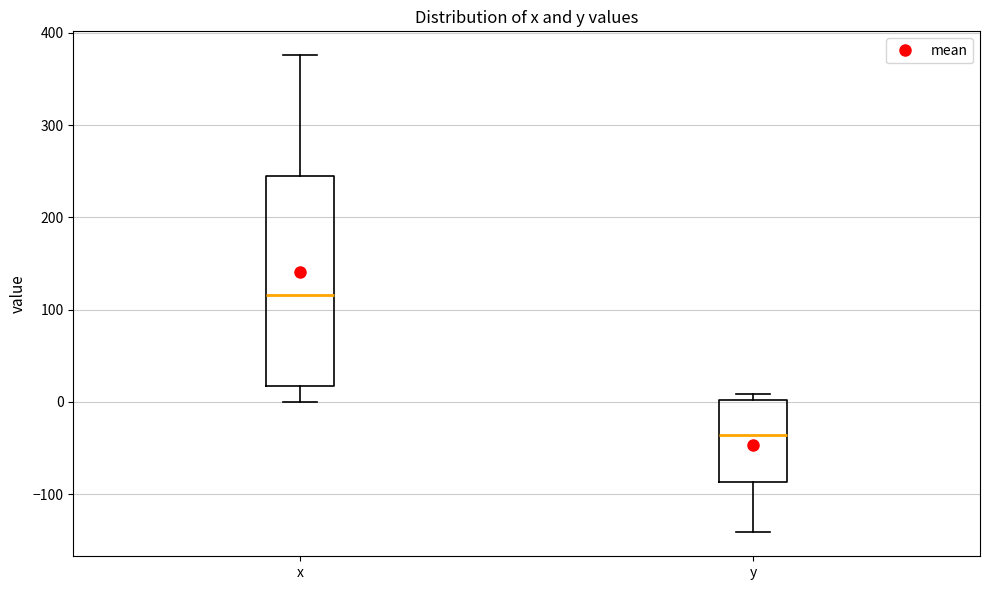

Reading left to right, read every box against the y-axis: the position of its median line, the range the box covers, and the ends of its whiskers. The values are not printed on the chart, so give them approximately, as read against the axis.

x: median 120, box 20 to 250, whiskers 0 to 380
y: median -40, box -90 to 0, whiskers -140 to 10